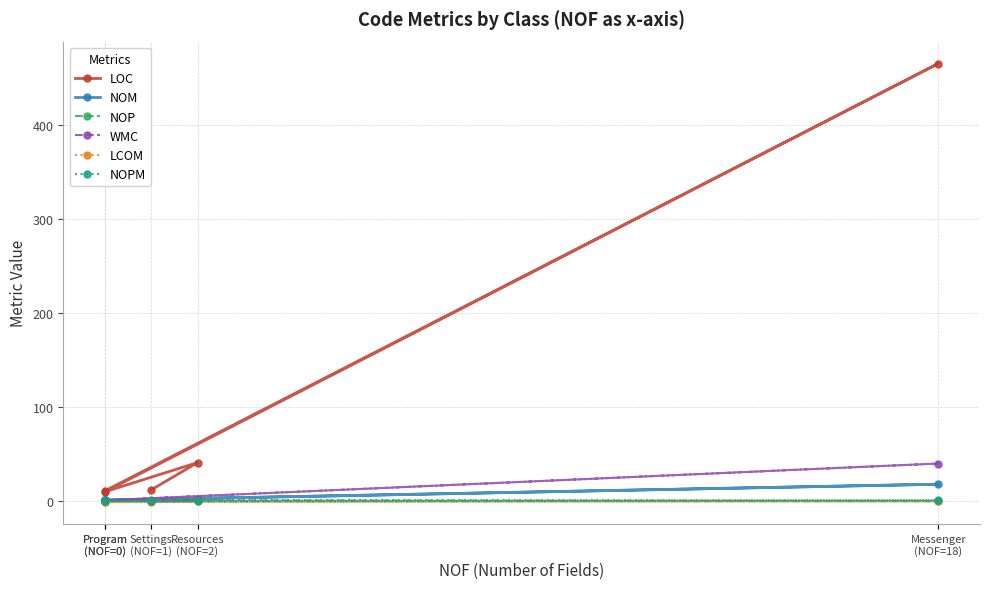

At which category does LCOM reach its first local valley?

Program
(NOF=0)